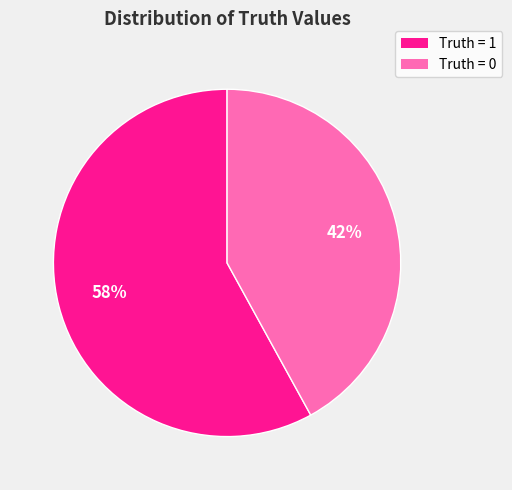

Is there a majority slice in this chart?

Yes